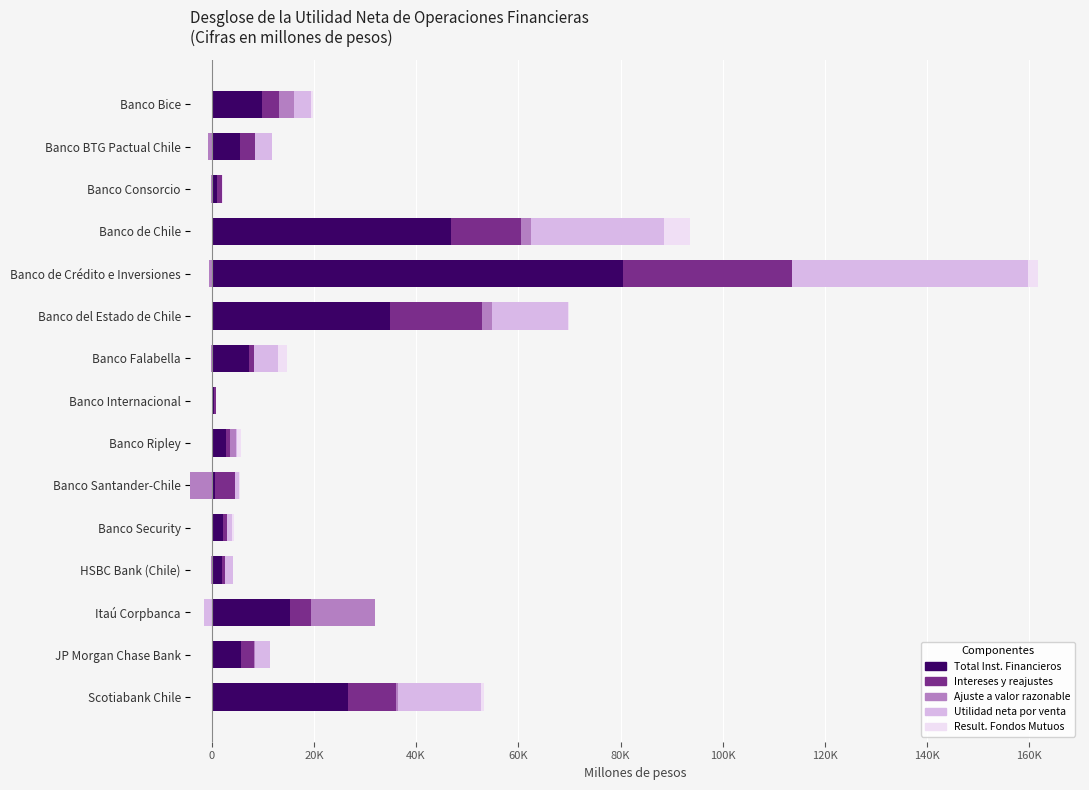

What is the difference between the highest and lowest values at HSBC Bank (Chile)?

1987